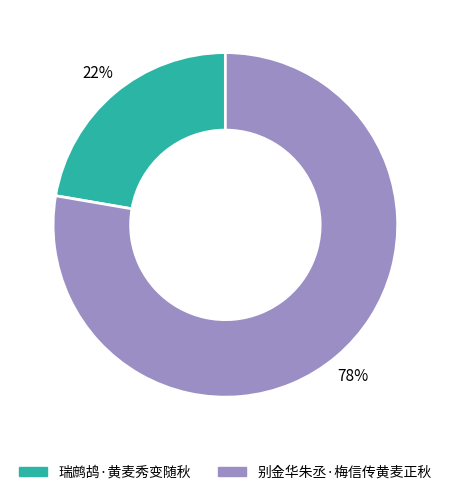

Combined, do 瑞鹧鸪·黄麦秀变随秋 and 别金华朱丞·梅信传黄麦正秋 account for over 50%?

Yes